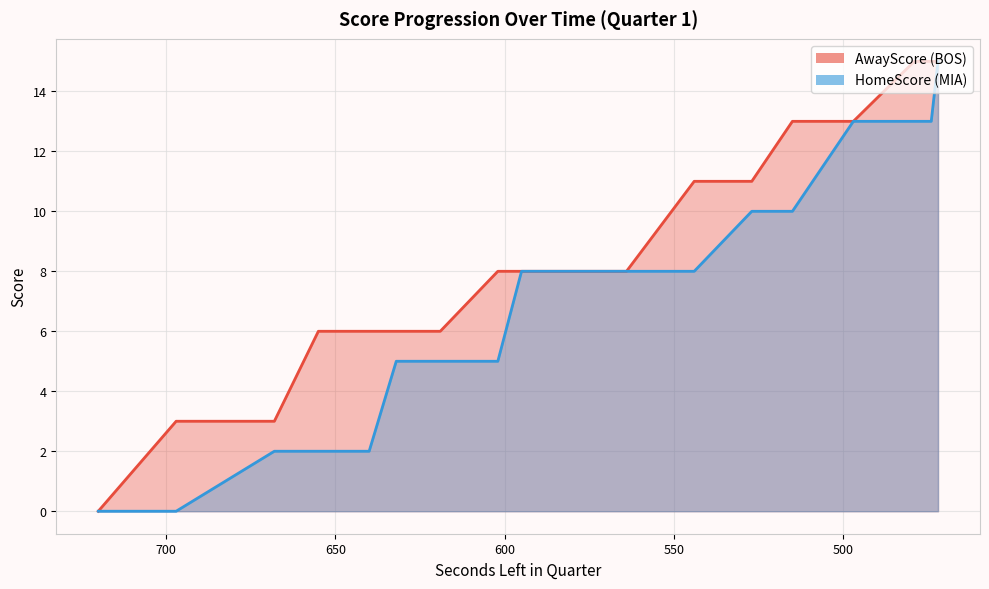

Reading left to right, extract all data points from this chart.

AwayScore: 720=0	697=3	668=3	655=6	640=6	632=6	619=6	602=8	595=8	586=8	583=8	572=8	570=8	564=8	544=11	527=11	515=13	497=13	479=15	474=15	472=15
HomeScore: 720=0	697=0	668=2	655=2	640=2	632=5	619=5	602=5	595=8	586=8	583=8	572=8	570=8	564=8	544=8	527=10	515=10	497=13	479=13	474=13	472=15